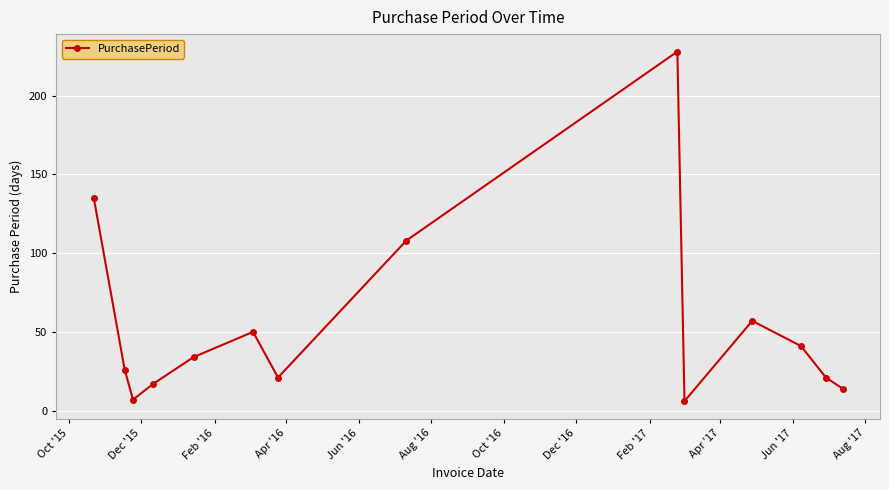

How many interior local valleys (lower than both neighbors) does the data have?

3